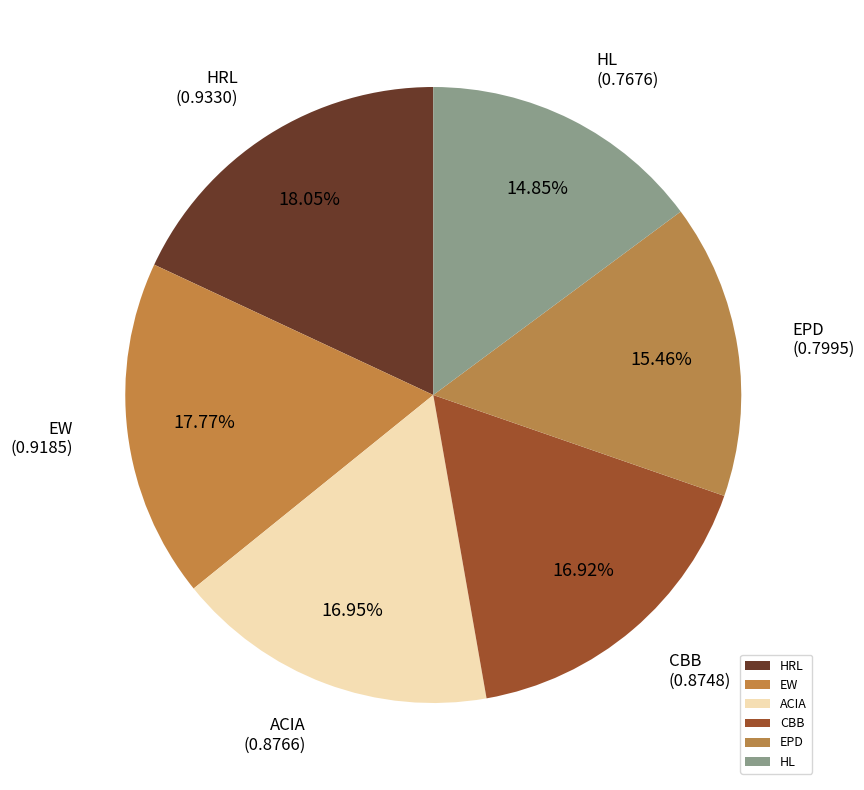

What is the smallest slice in the pie chart?

HL